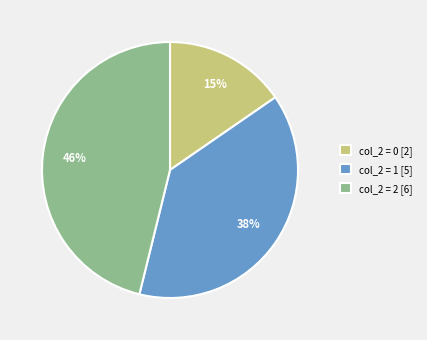

To the nearest percent, what is the average slice percentage?

33%